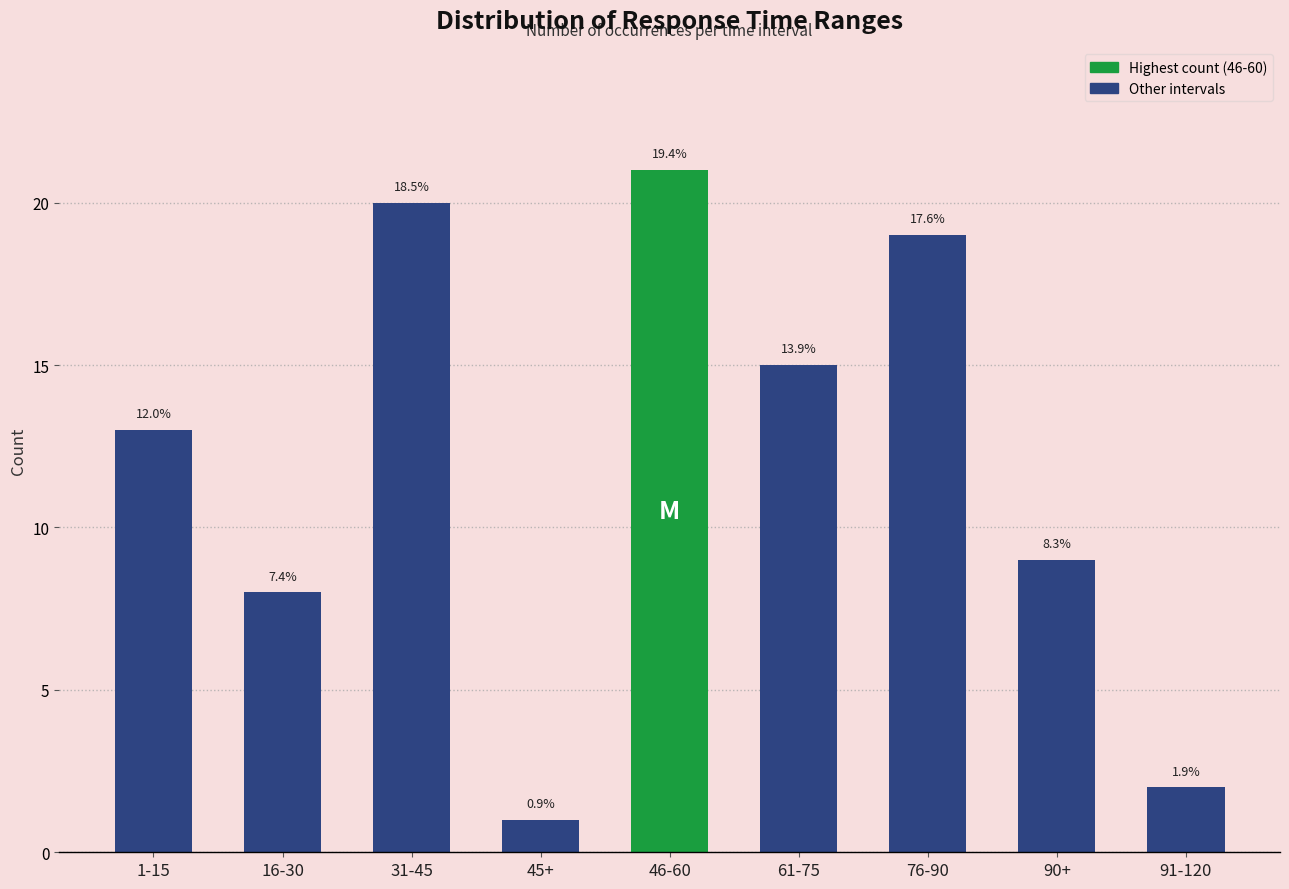

How many bars are there in total?

9